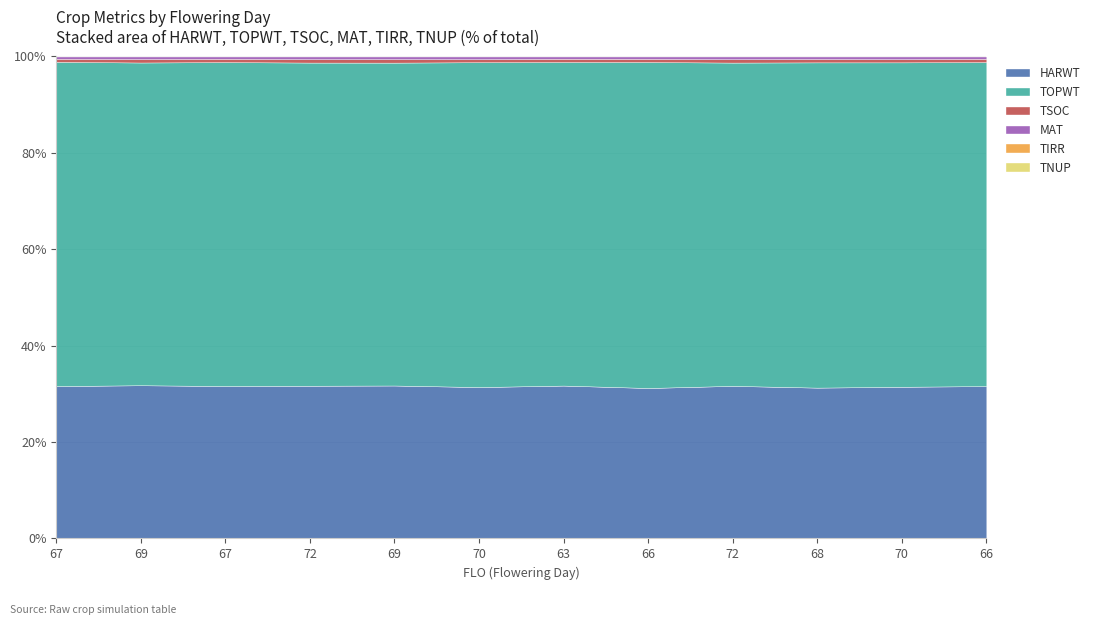

Reading left to right, list all the values displayed in this chart.

HARWT: 67=8509	69=8112	67=8405	72=8104	69=7973	70=7714	63=8242	66=7982	72=7906	68=7950	70=7864	66=8400
TOPWT: 67=18105	69=17087	67=17861	72=17146	69=16832	70=16554	63=17440	66=17293	72=16749	68=17146	70=16820	66=17863
TSOC: 67=168	69=181	67=180	72=180	69=182	70=154	63=176	66=167	72=173	68=175	70=165	66=180
MAT: 67=131	69=138	67=130	72=143	69=138	70=138	63=125	66=128	72=143	68=135	70=139	66=129
TIRR: 67=0	69=0	67=0	72=0	69=0	70=0	63=0	66=0	72=0	68=0	70=0	66=0
TNUP: 67=0	69=0	67=0	72=0	69=0	70=0	63=0	66=0	72=0	68=0	70=0	66=0